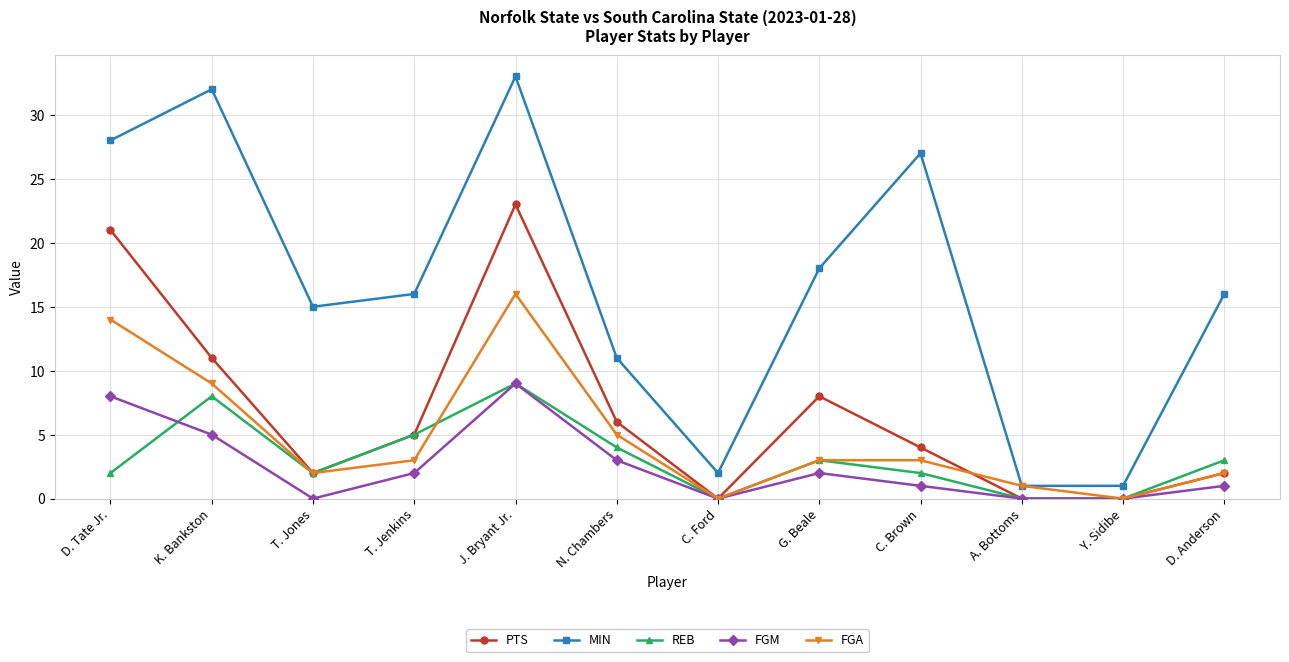

Reading right to left, what are all the values shown in this chart?

PTS: D. Anderson=2	Y. Sidibe=0	A. Bottoms=0	C. Brown=4	G. Beale=8	C. Ford=0	N. Chambers=6	J. Bryant Jr.=23	T. Jenkins=5	T. Jones=2	K. Bankston=11	D. Tate Jr.=21
MIN: D. Anderson=16	Y. Sidibe=1	A. Bottoms=1	C. Brown=27	G. Beale=18	C. Ford=2	N. Chambers=11	J. Bryant Jr.=33	T. Jenkins=16	T. Jones=15	K. Bankston=32	D. Tate Jr.=28
REB: D. Anderson=3	Y. Sidibe=0	A. Bottoms=0	C. Brown=2	G. Beale=3	C. Ford=0	N. Chambers=4	J. Bryant Jr.=9	T. Jenkins=5	T. Jones=2	K. Bankston=8	D. Tate Jr.=2
FGM: D. Anderson=1	Y. Sidibe=0	A. Bottoms=0	C. Brown=1	G. Beale=2	C. Ford=0	N. Chambers=3	J. Bryant Jr.=9	T. Jenkins=2	T. Jones=0	K. Bankston=5	D. Tate Jr.=8
FGA: D. Anderson=2	Y. Sidibe=0	A. Bottoms=1	C. Brown=3	G. Beale=3	C. Ford=0	N. Chambers=5	J. Bryant Jr.=16	T. Jenkins=3	T. Jones=2	K. Bankston=9	D. Tate Jr.=14